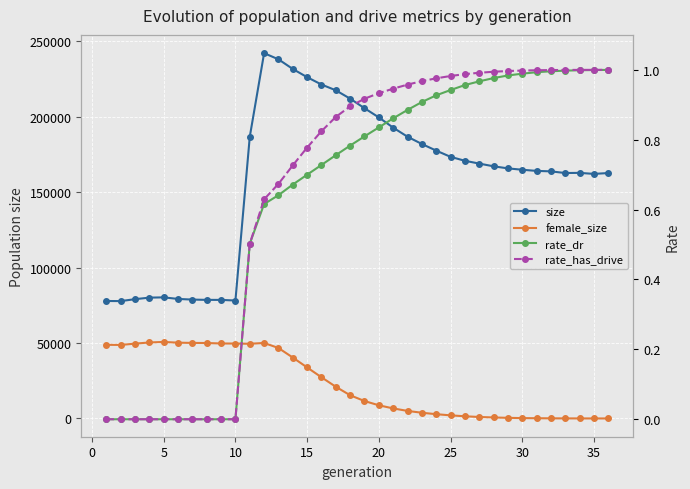

True or false: female_size and size cross at least once.

False